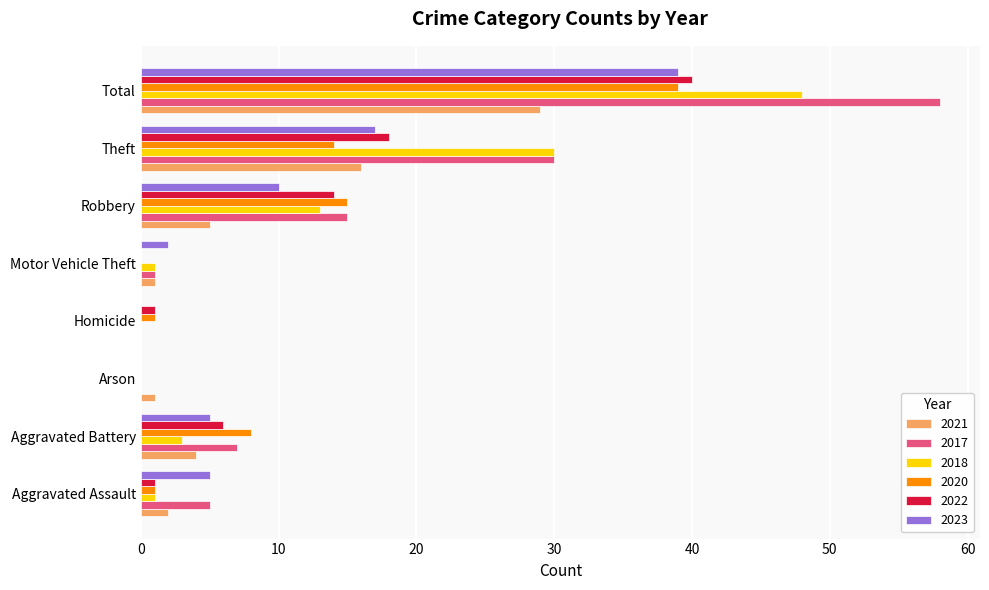

What value does the 2020 series have at Theft?

14